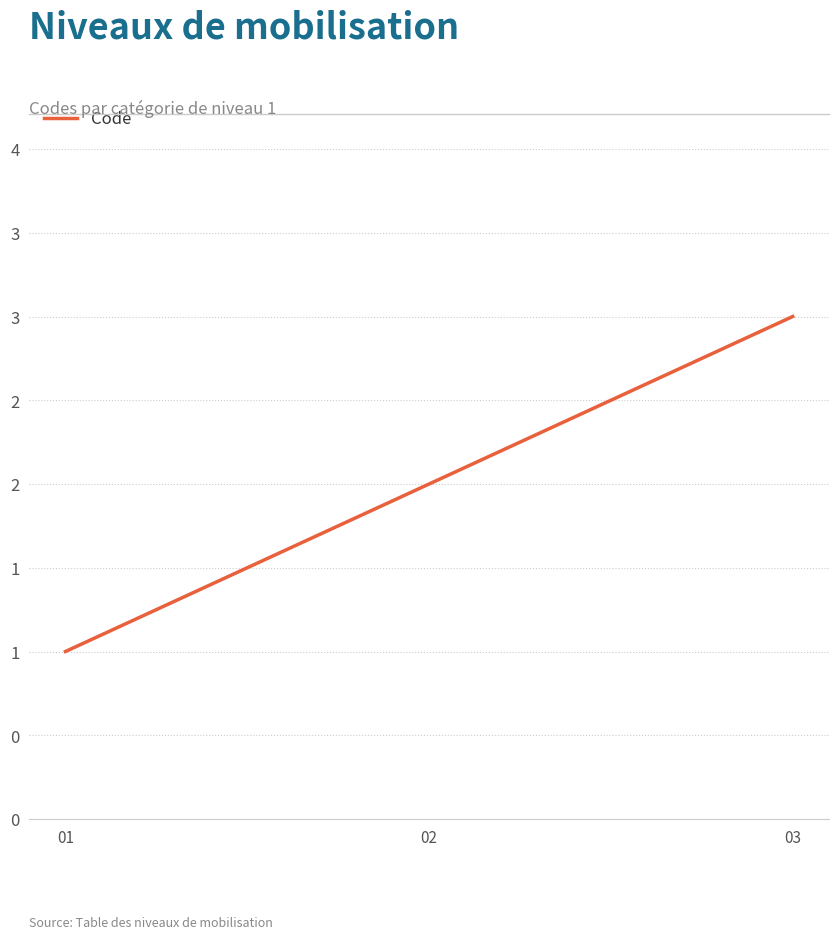

Rank the categories by value from highest to lowest.

03, 02, 01